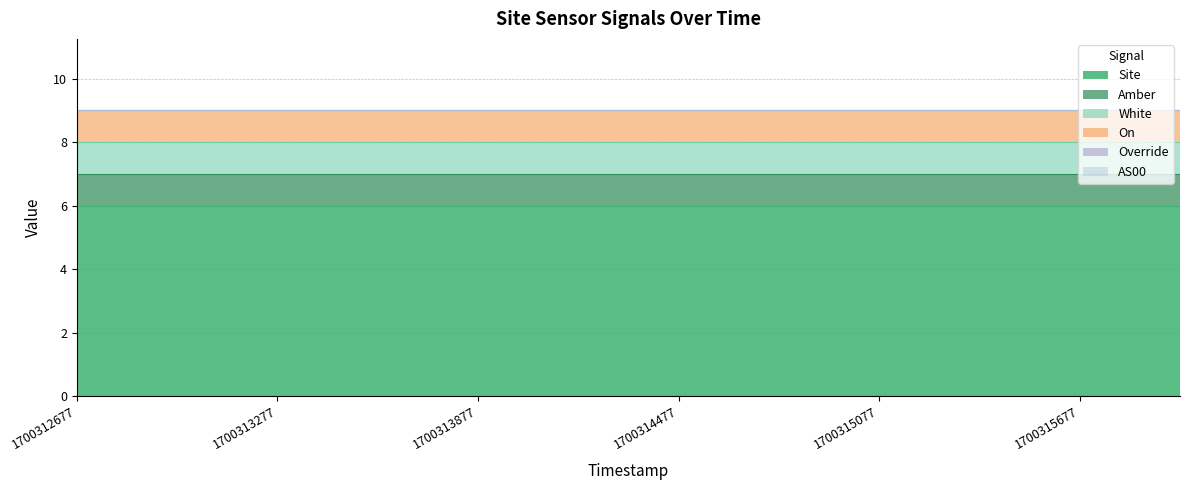

At which label is White closest to 1?

1700312677